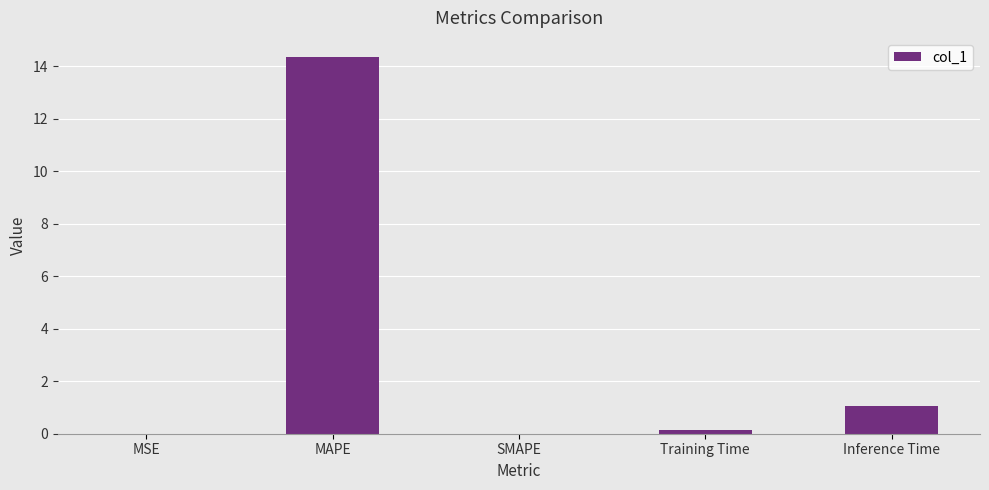

What is the sum of the values at Inference Time and MAPE?

15.4